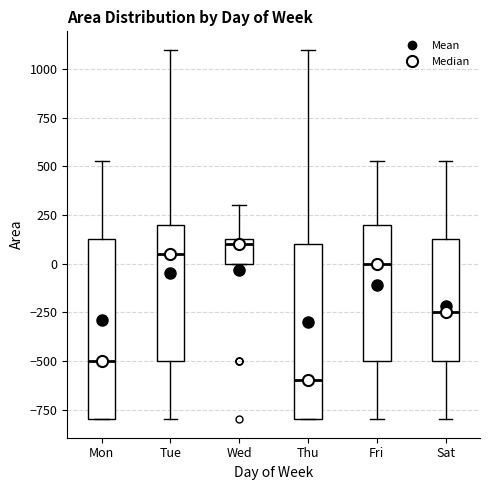

Which box's median line is the highest?

Wed